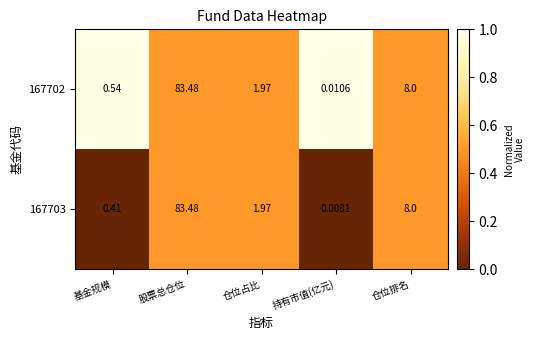

Is the value of 167703 at 持有市值(亿元) greater than the value of 167702 at 股票总仓位?

No